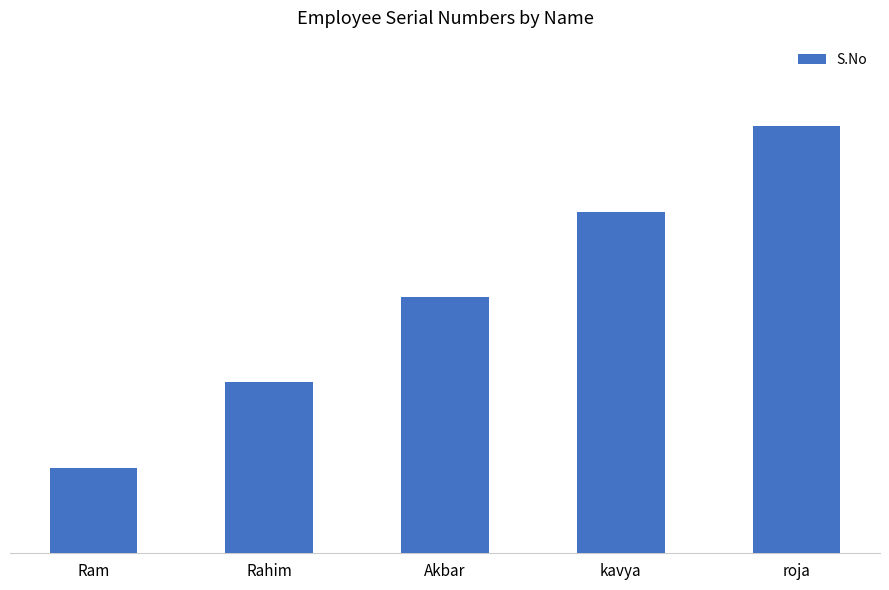

Rank the categories by value from lowest to highest.

Ram, Rahim, Akbar, kavya, roja